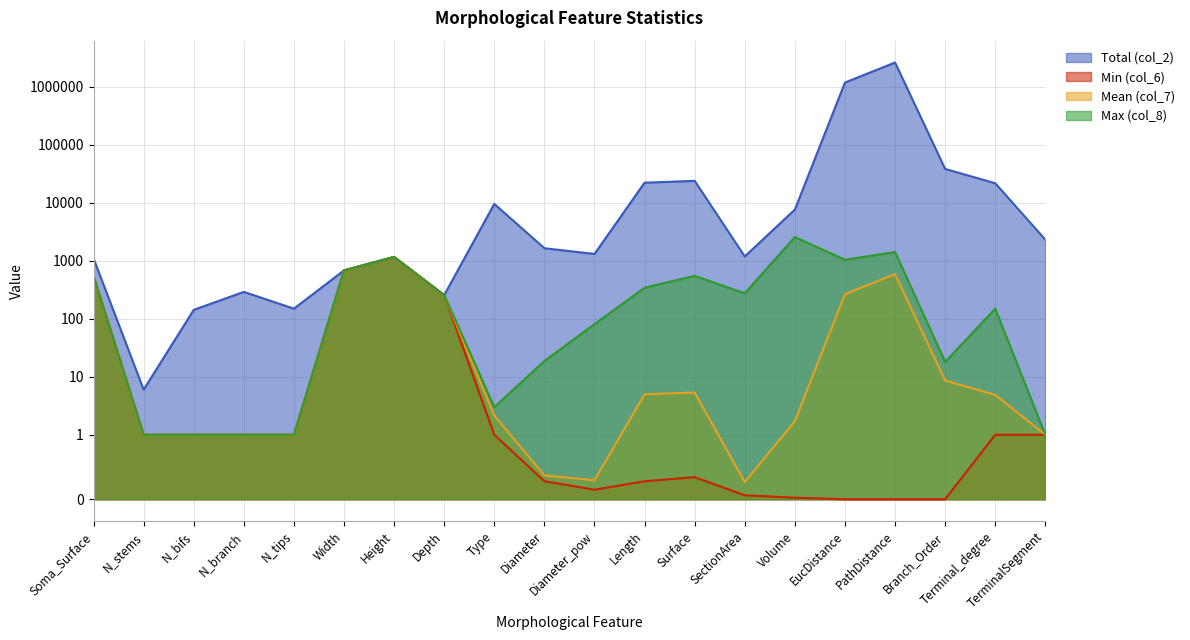

What is the sum of all Mean (col_7) values?

3525.9